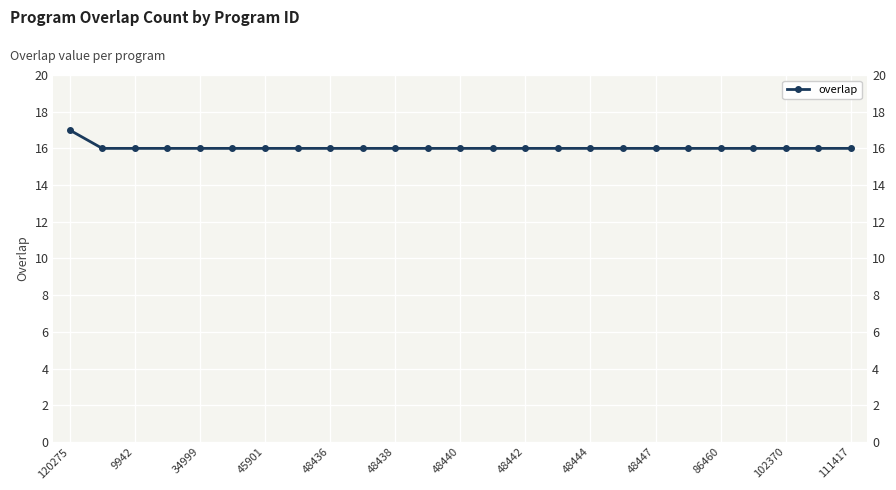

Does the chart display data point markers on the line(s)?

Yes